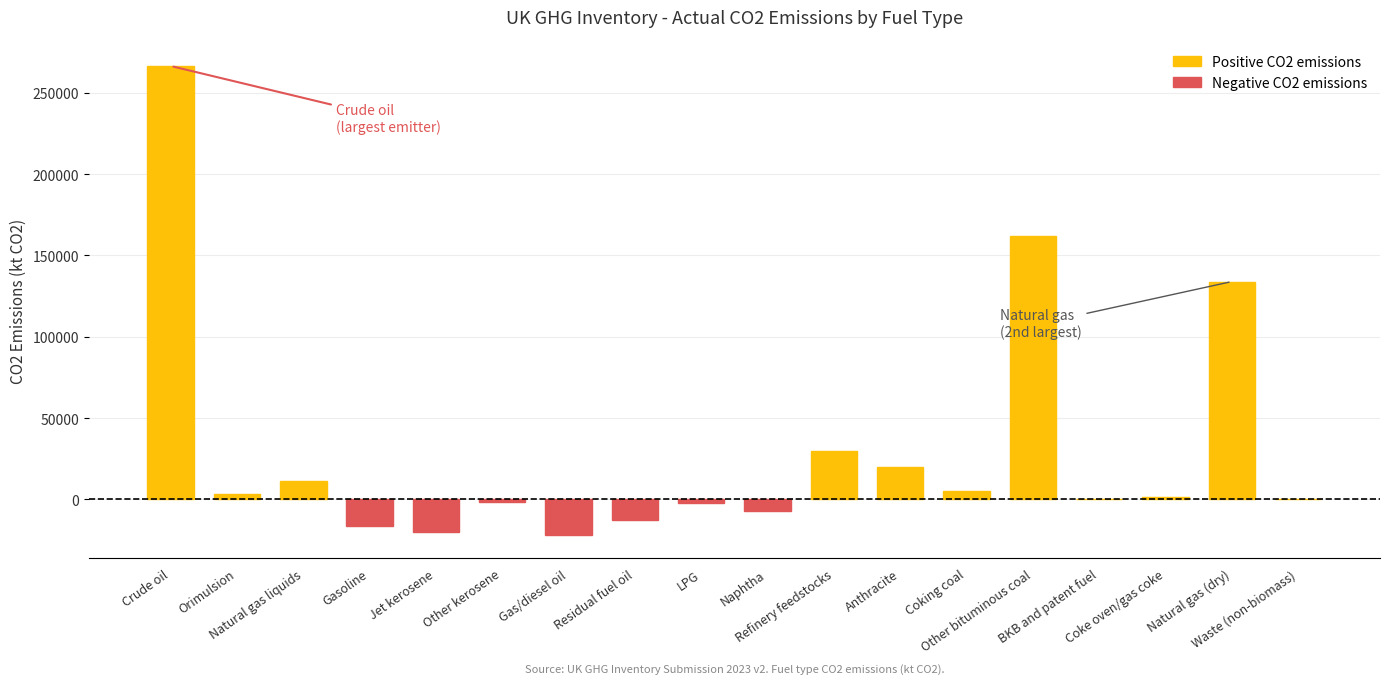

What is the sum of all values?

552102.1